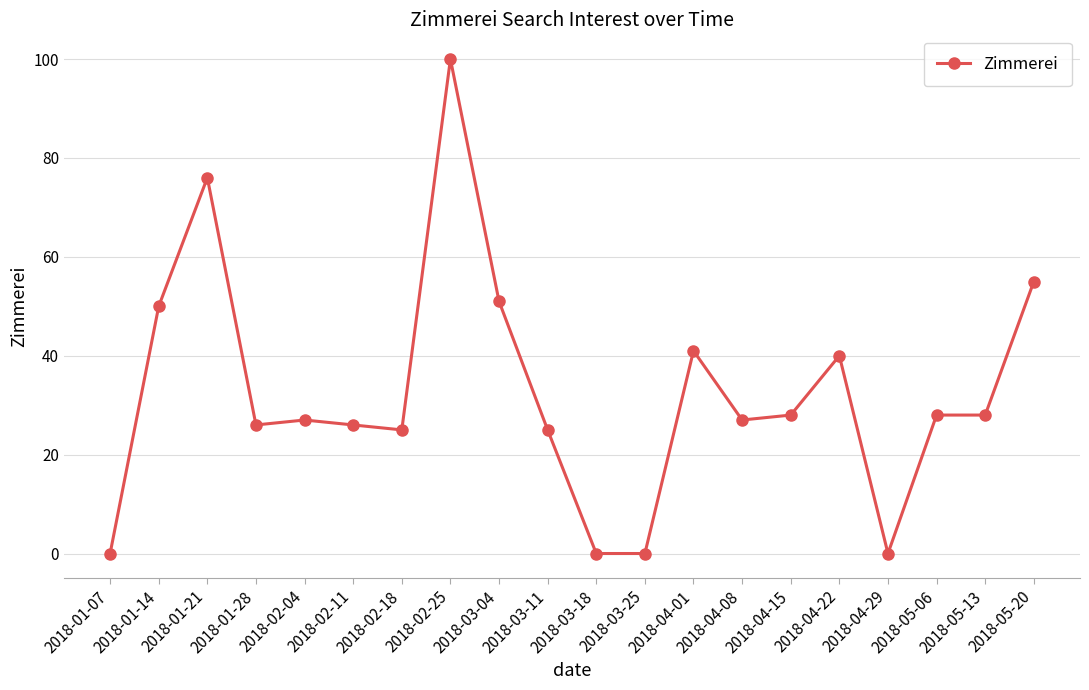

At which label is the value closest to 50?

2018-01-14